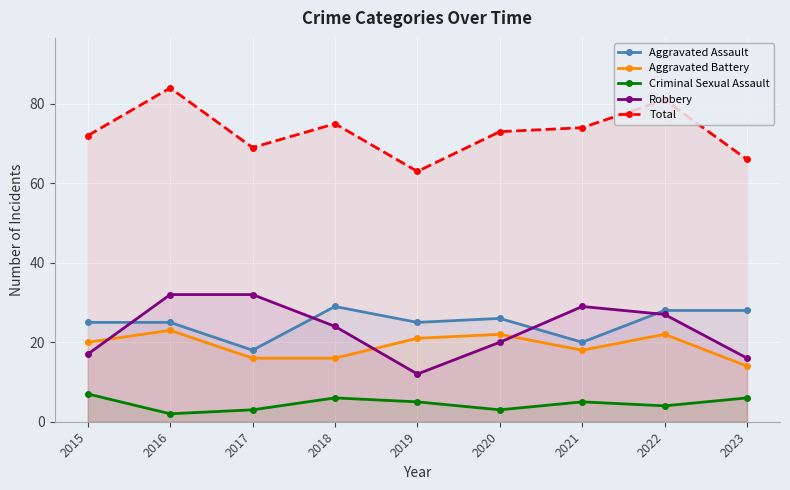

True or false: Criminal Sexual Assault has a value of 4 at 2018.

False